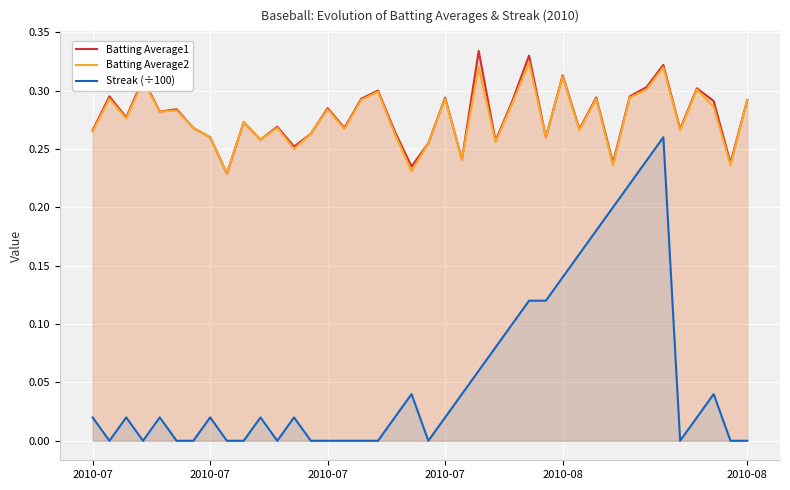

True or false: Streak (÷100) and Batting Average2 cross at least once.

False